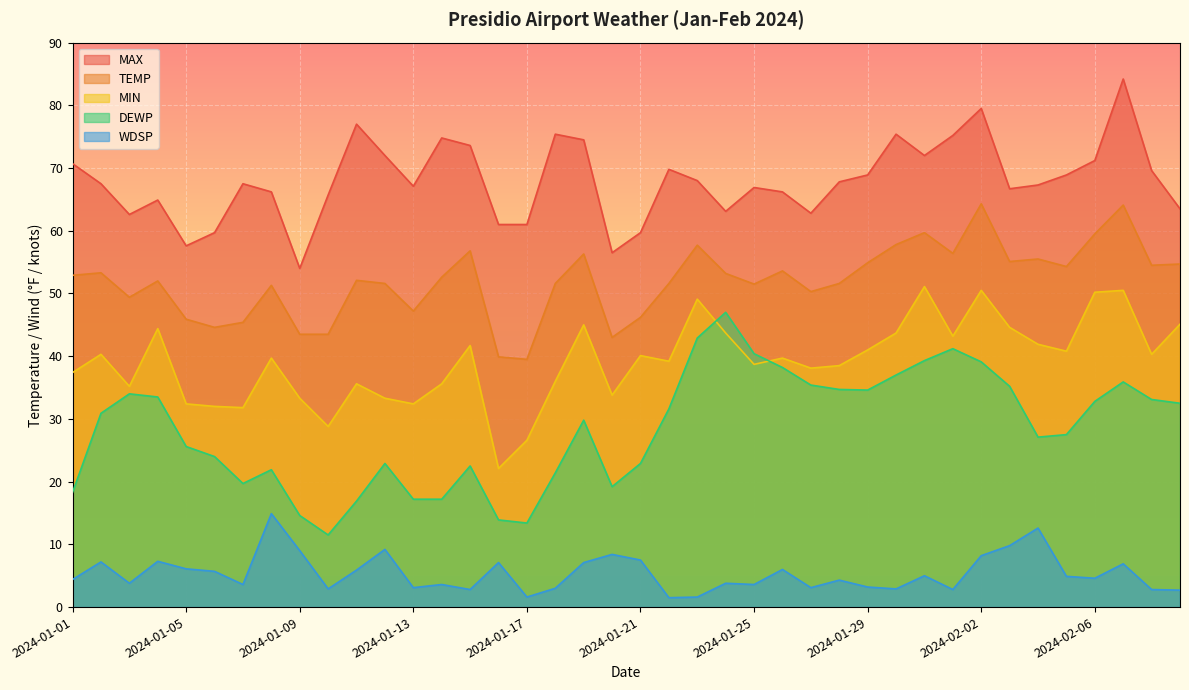

Is the value of TEMP at 2024-01-02 greater than the value of DEWP at 2024-01-12?

Yes